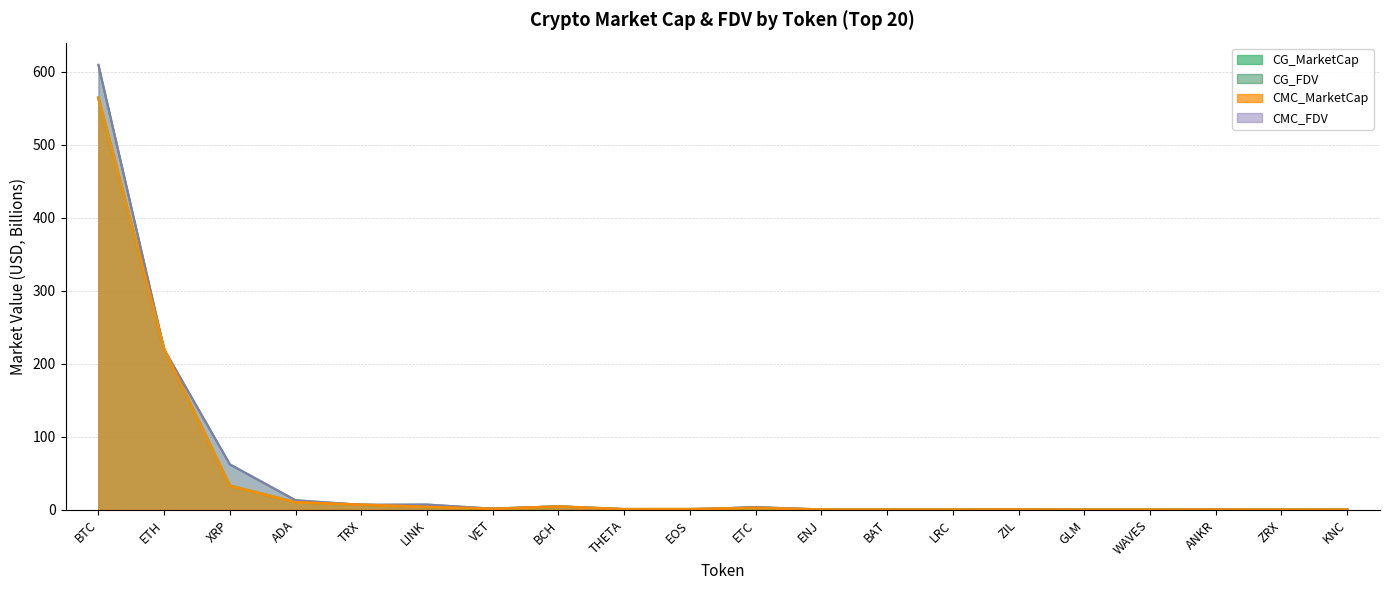

What is the label of the 16th point from the left?

GLM